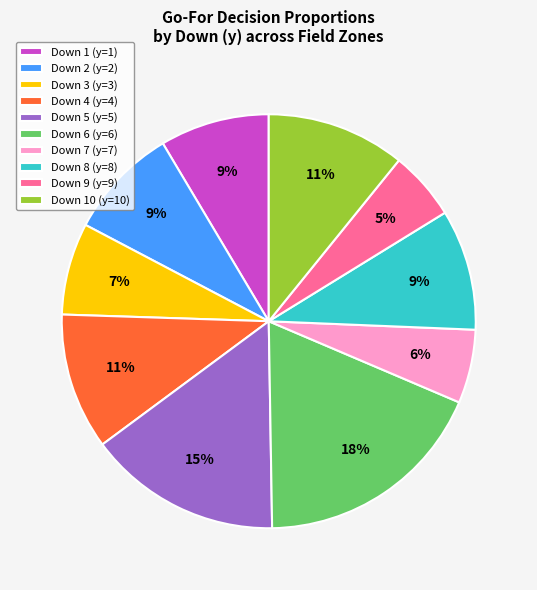

To the nearest percent, what is the average slice percentage?

10%